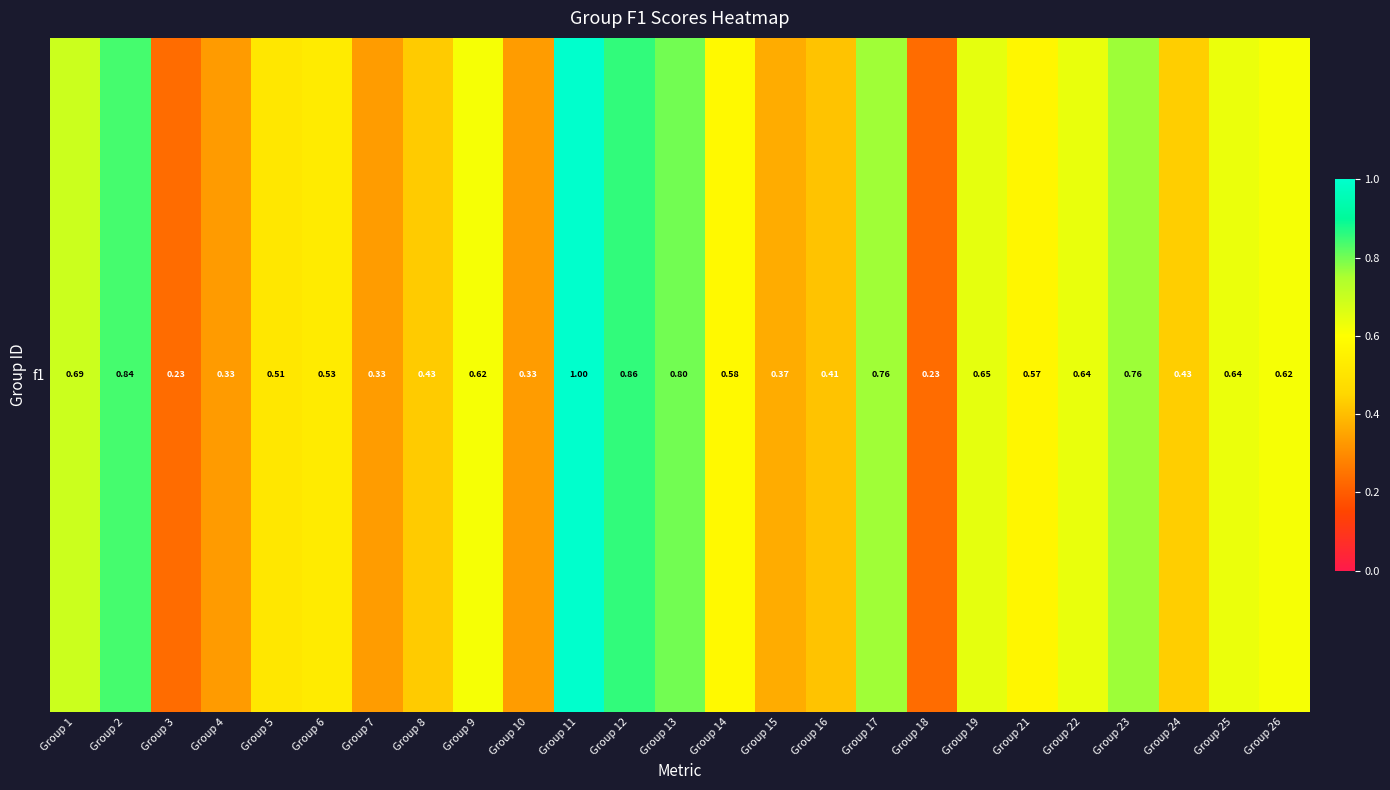

What is the difference between the maximum and minimum values?

0.8